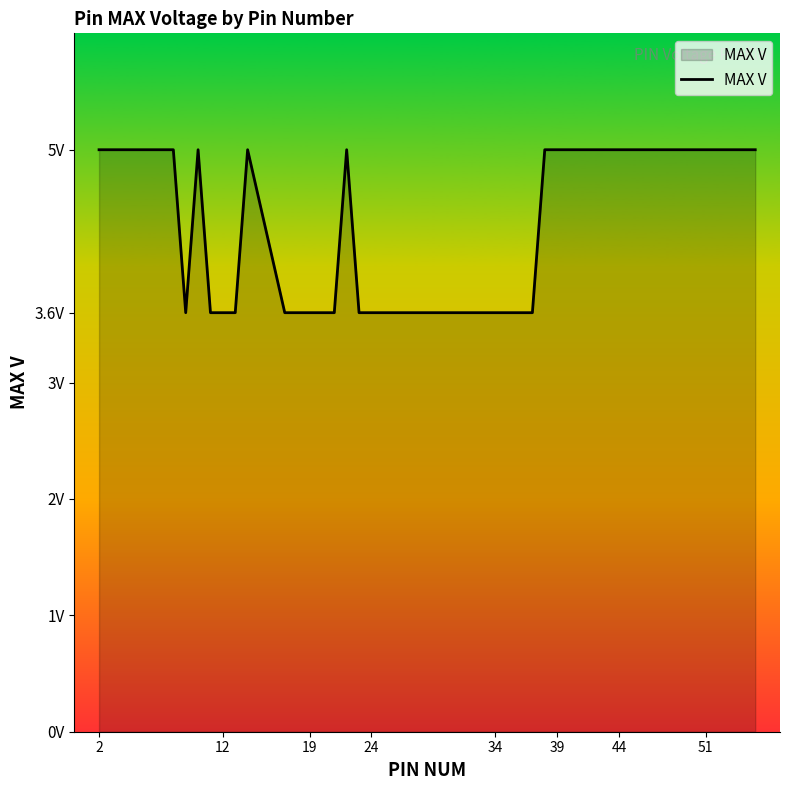

What is the average value?

4.3